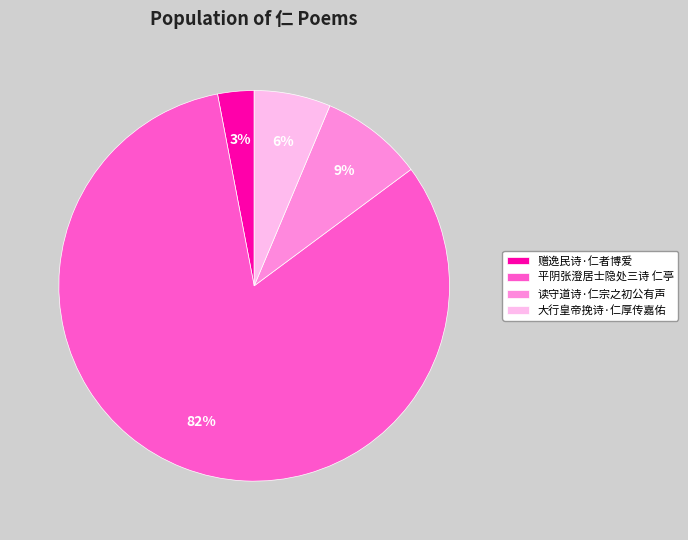

True or false: 平阴张澄居士隐处三诗 仁亭 accounts for 92% of the total.

False